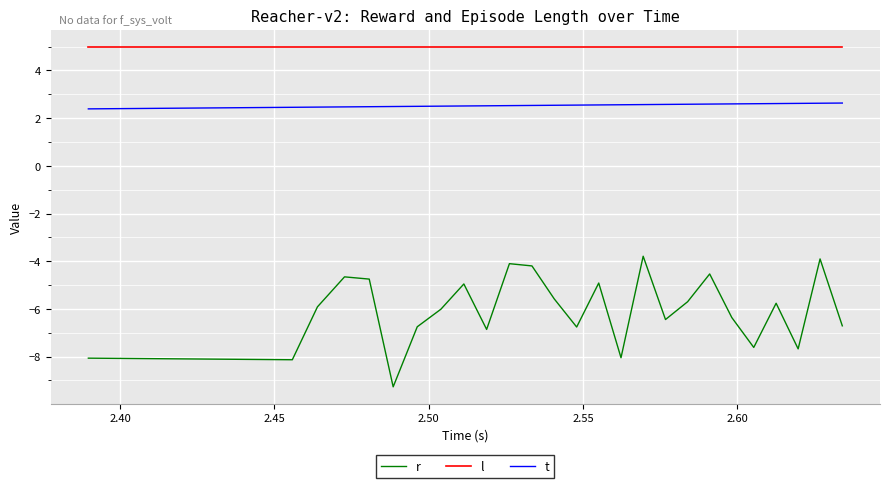

Which series has the largest total across all categories?

l